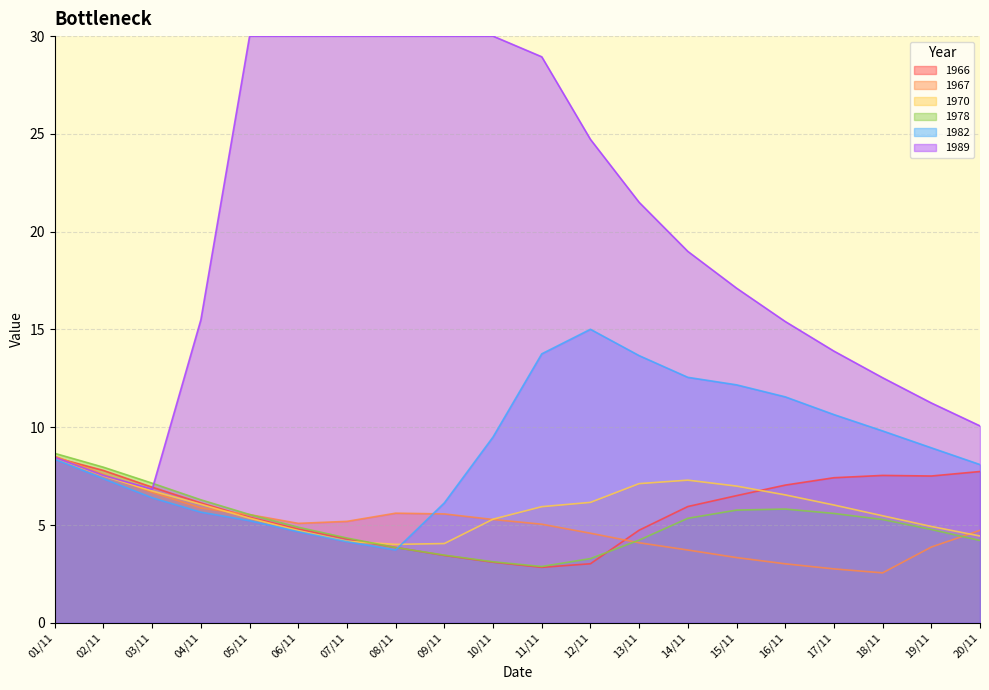

Between 07/11 and 19/11, which is larger?

19/11